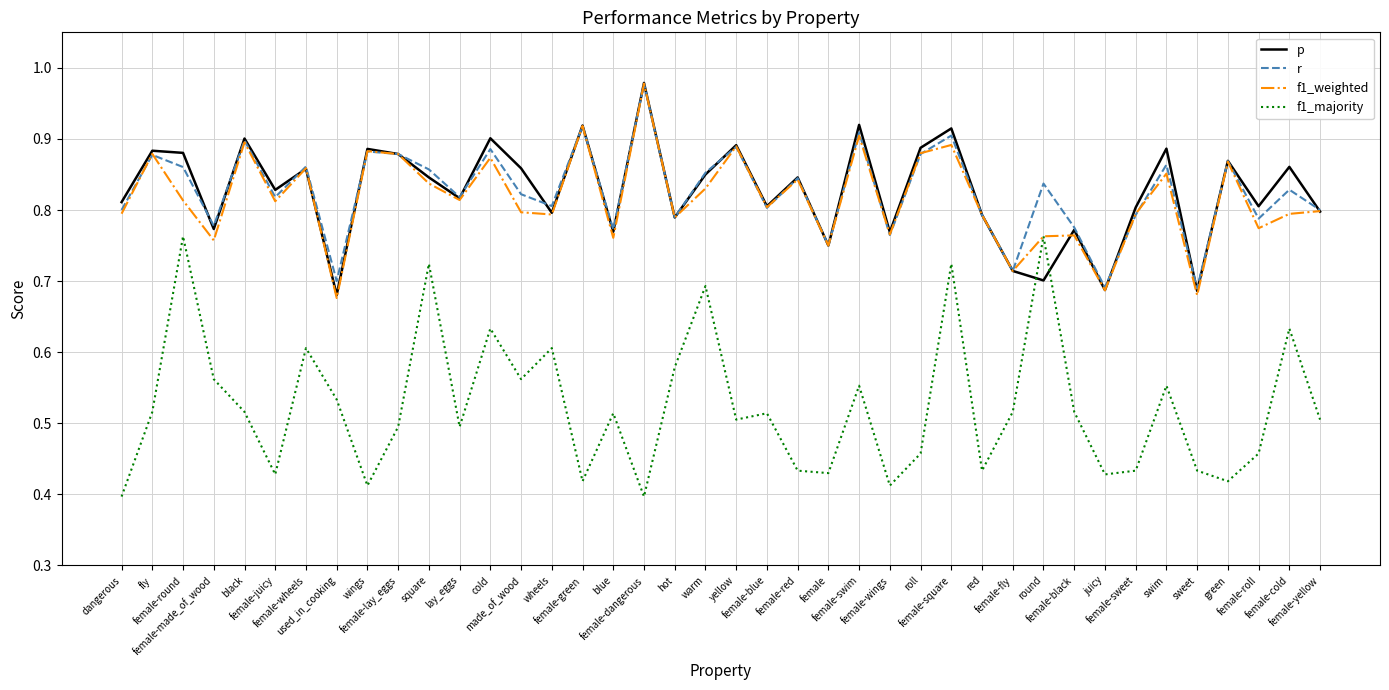

What is the sum of all f1_majority values?

21.0